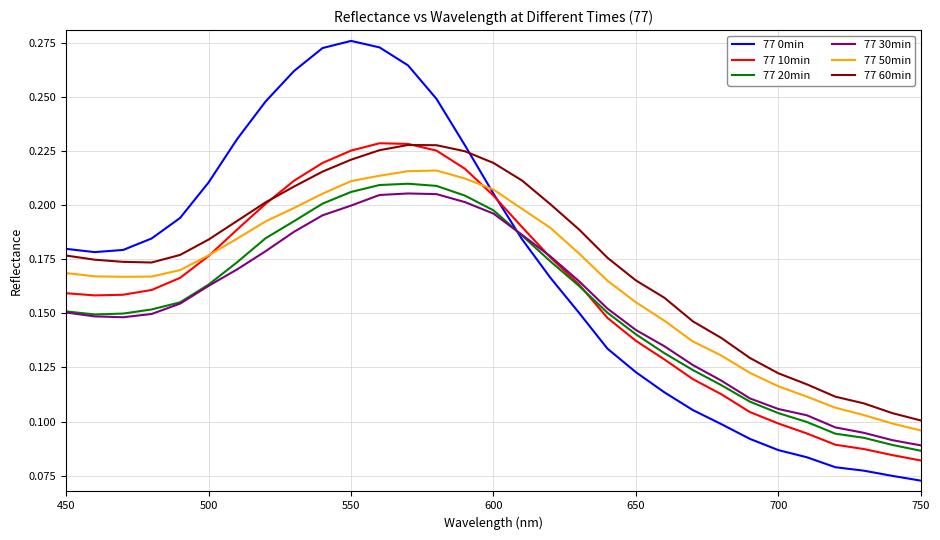

True or false: 77 0min and 77 60min cross at least once.

True